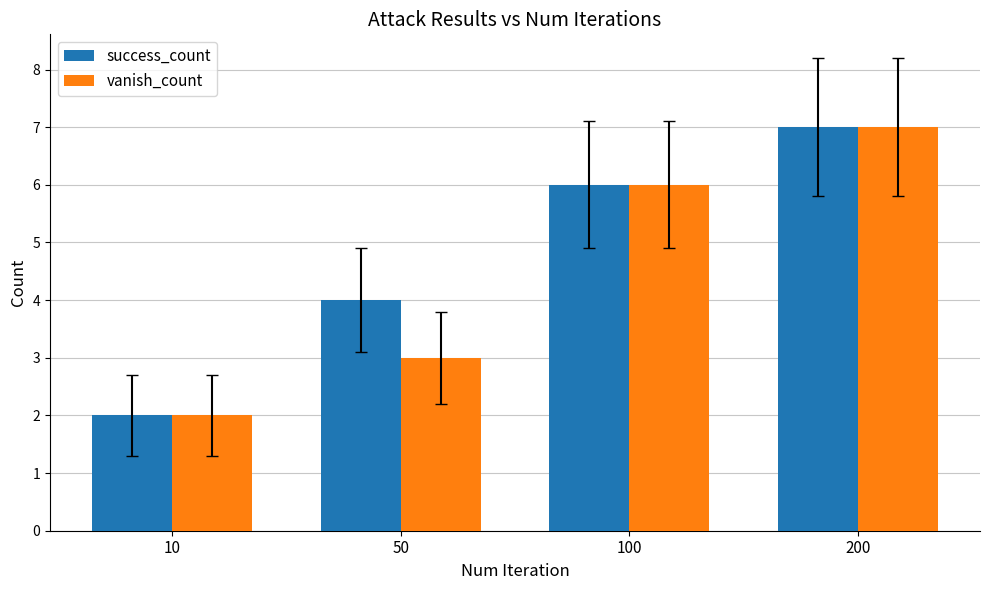

List the labels in order of success_count value, largest first.

200, 100, 50, 10